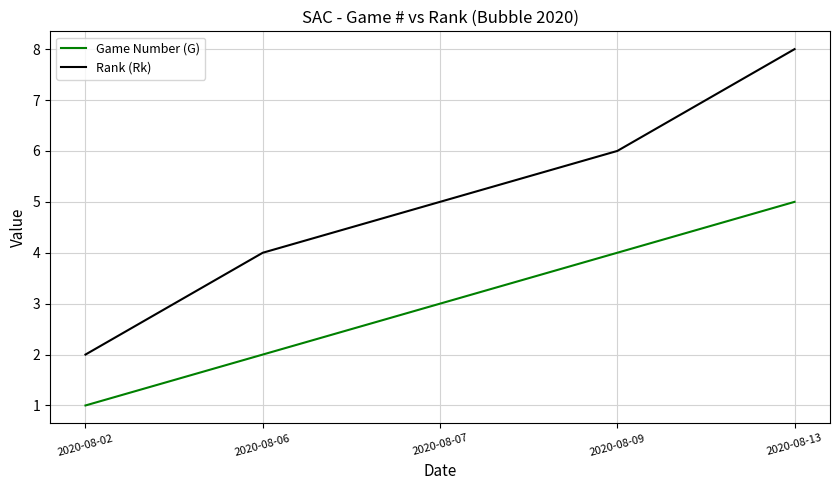

What are all the series names shown in the legend?

Game Number (G), Rank (Rk)